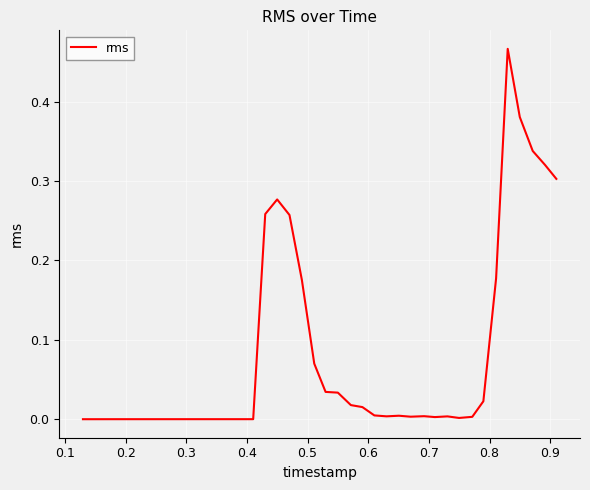

Does the chart display data point markers on the line(s)?

No